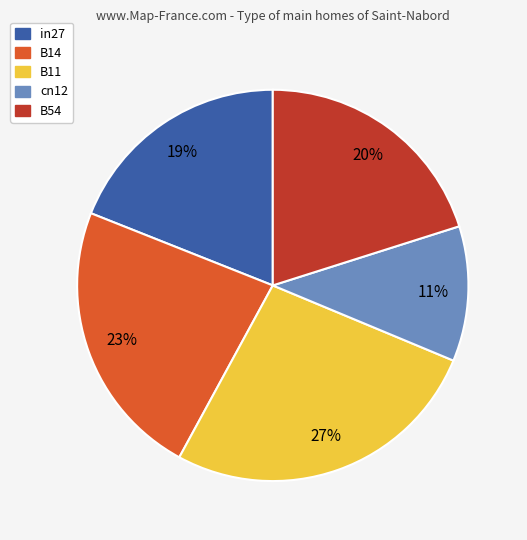

How many segments does this pie chart have?

5